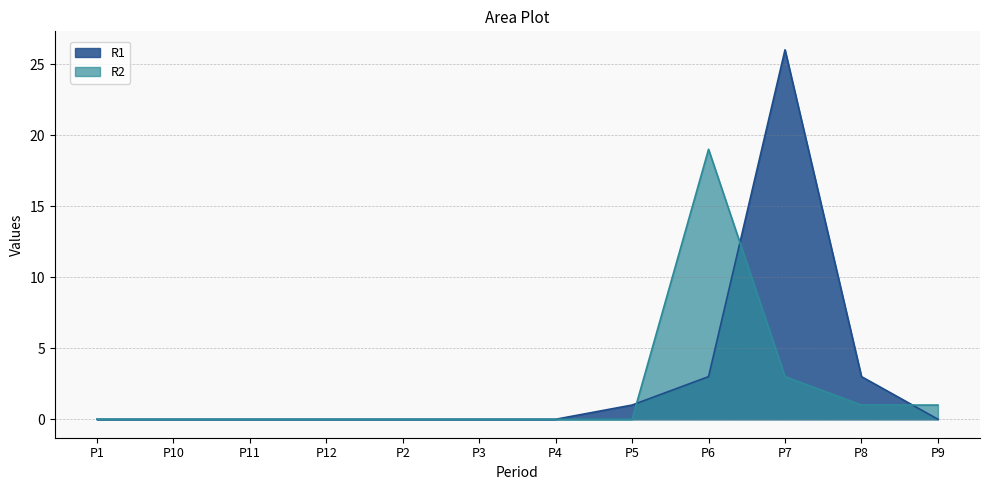

The R1 series shows -15 at P3. True or false?

False